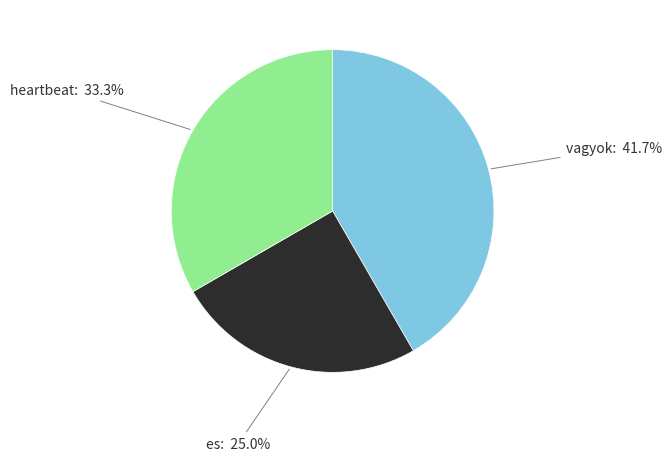

How many segments does this pie chart have?

3